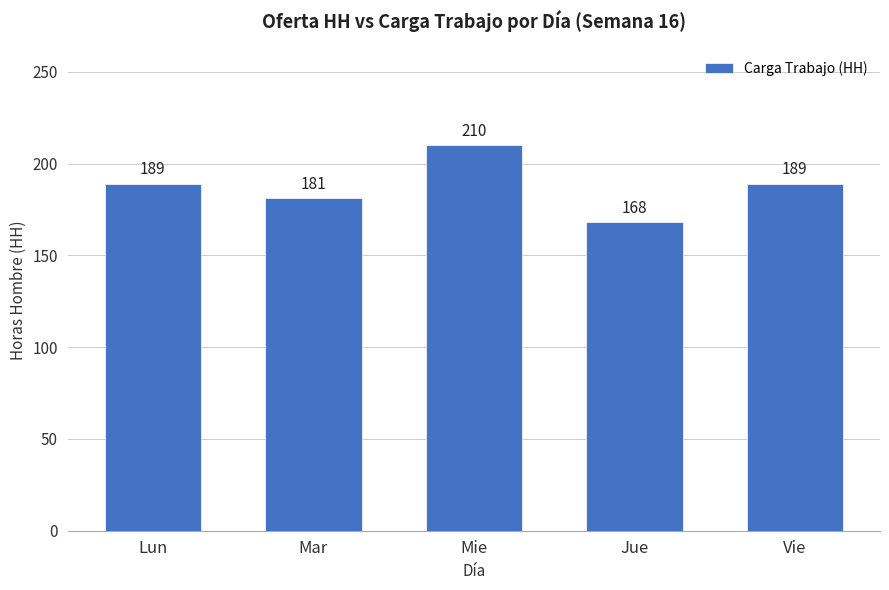

At which category does the chart reach its minimum across all series?

Jue